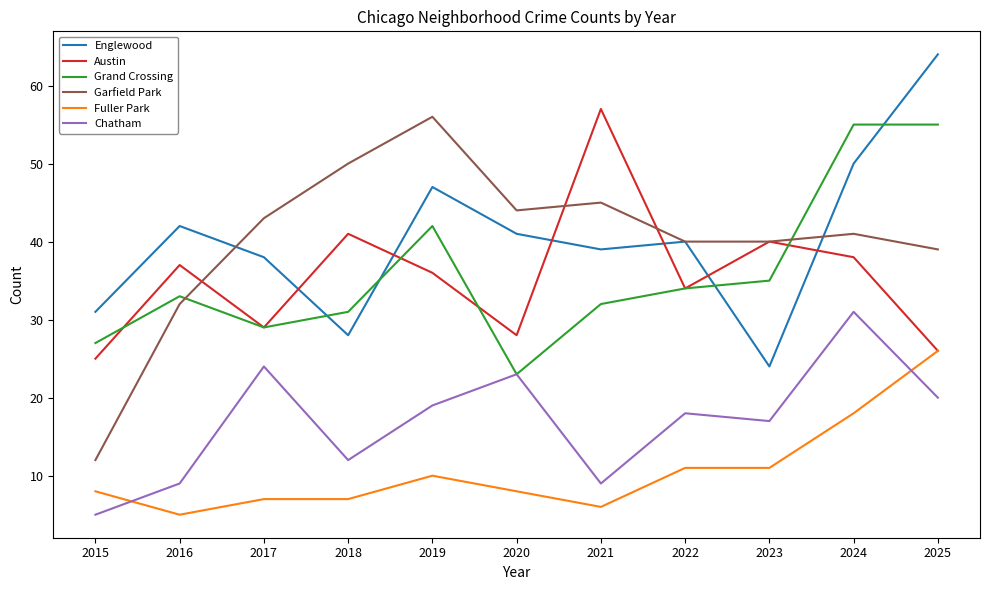

What is the sum of the Fuller Park values at 2020 and 2015?

16